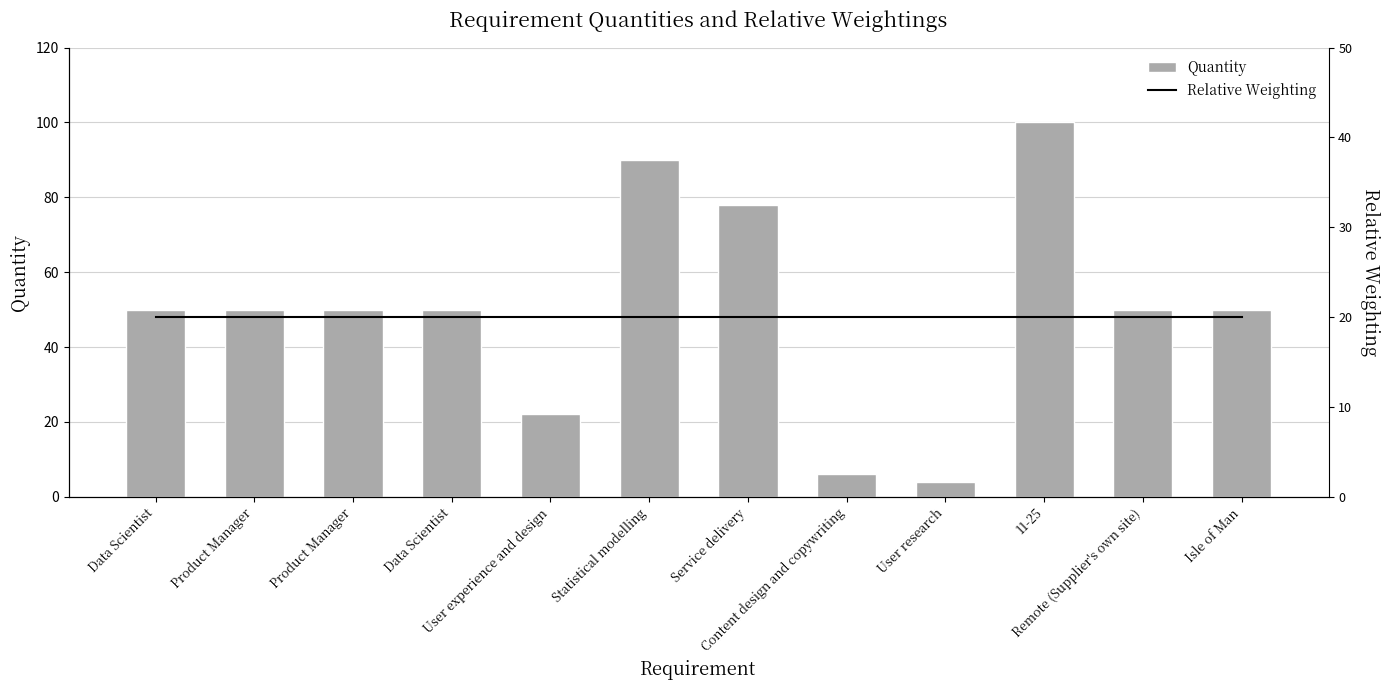

What is the total value across all series at Product Manager?

70